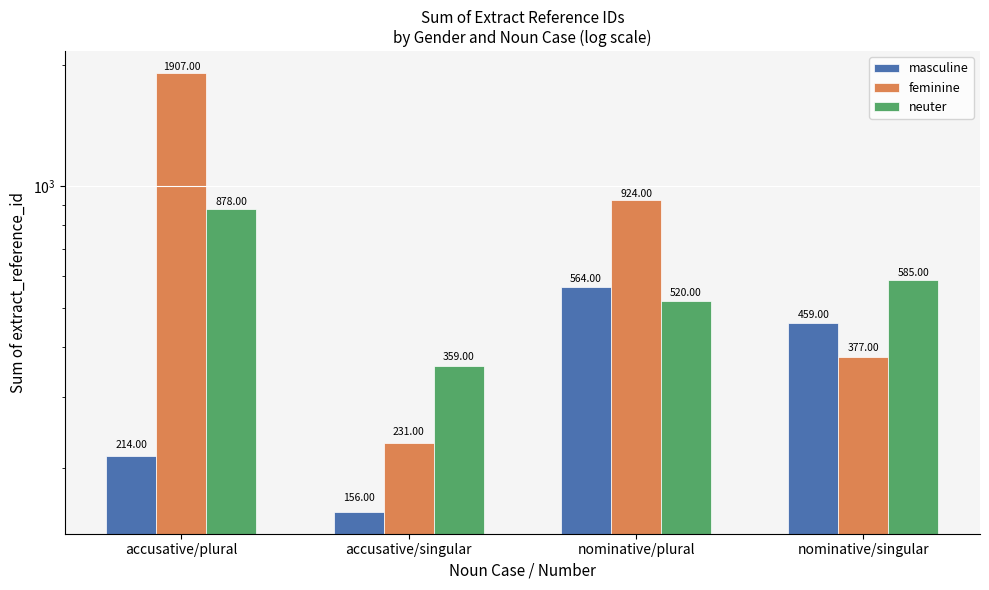

Reading left to right, list all the values displayed in this chart.

masculine: accusative/plural=214	accusative/singular=156	nominative/plural=564	nominative/singular=459
feminine: accusative/plural=1907	accusative/singular=231	nominative/plural=924	nominative/singular=377
neuter: accusative/plural=878	accusative/singular=359	nominative/plural=520	nominative/singular=585